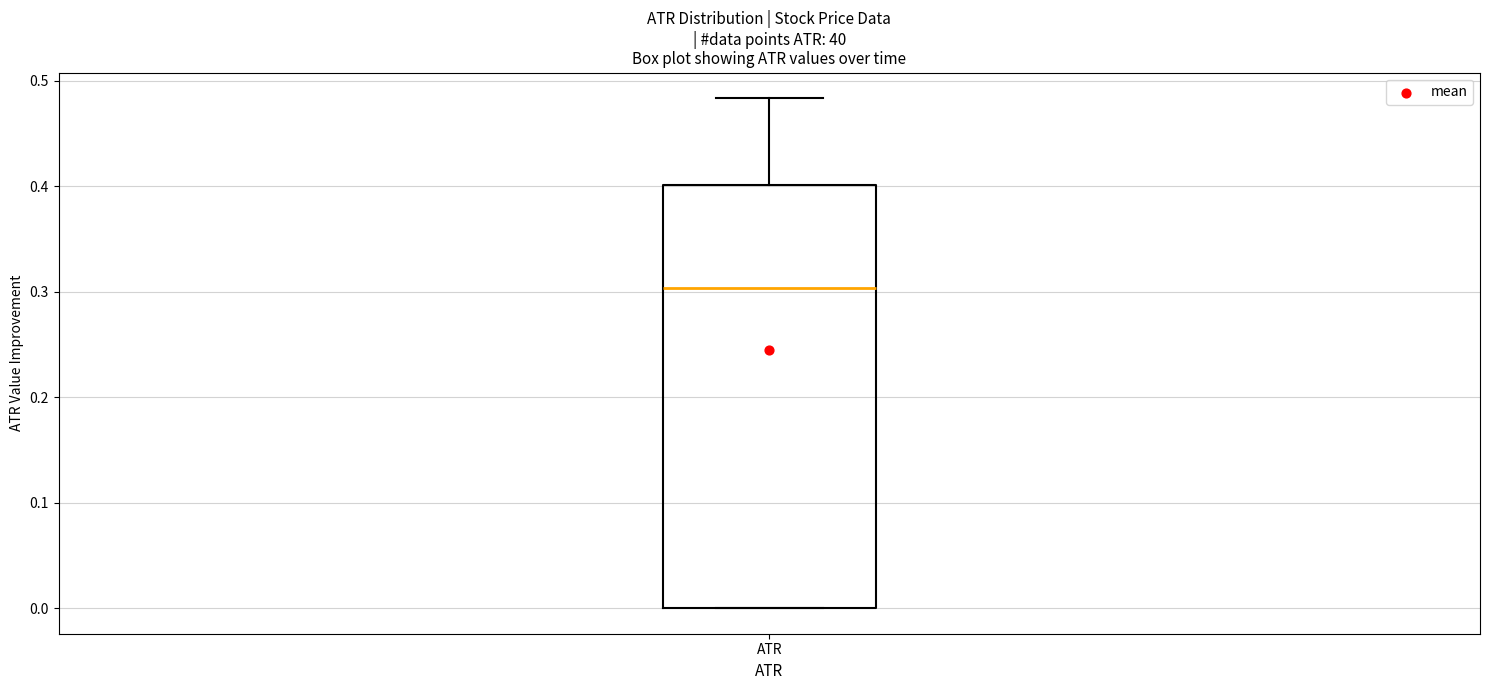

Transcribe this box plot: give where the median line is, the range the box spans, and where the two whiskers end, as read against the y-axis. The values are not printed on the chart, so give them approximately, as read against the axis.

median 0.30, box 0.00 to 0.40, whiskers 0.00 to 0.48